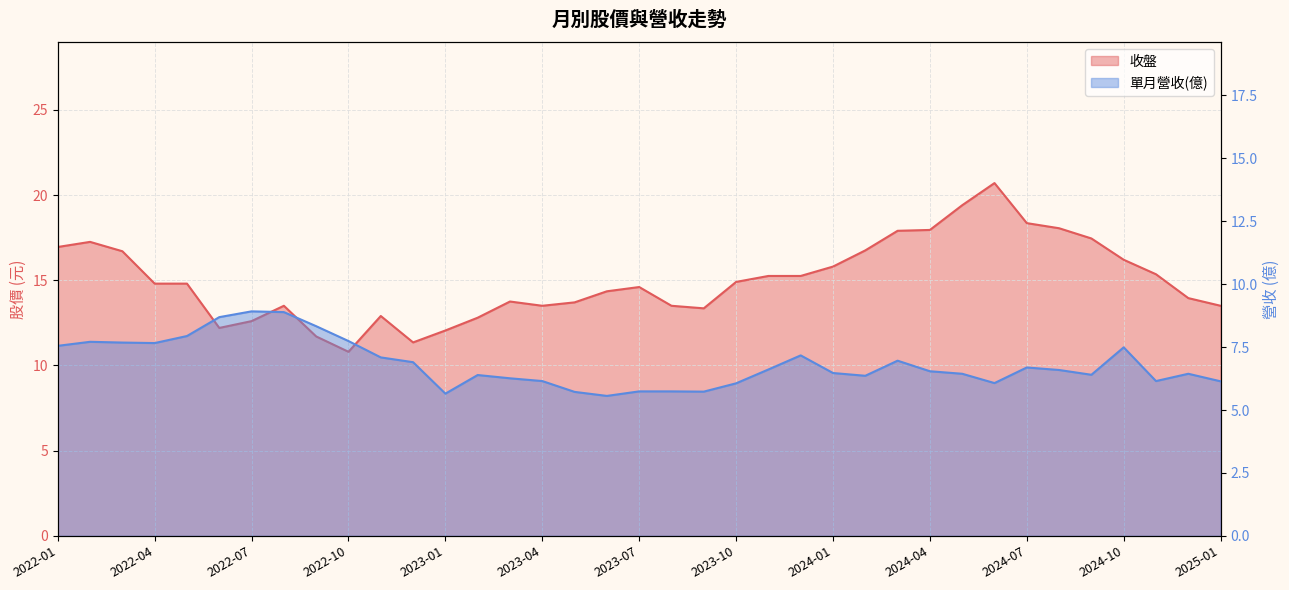

What is the difference between the highest and lowest values at 2022-06?

3.5